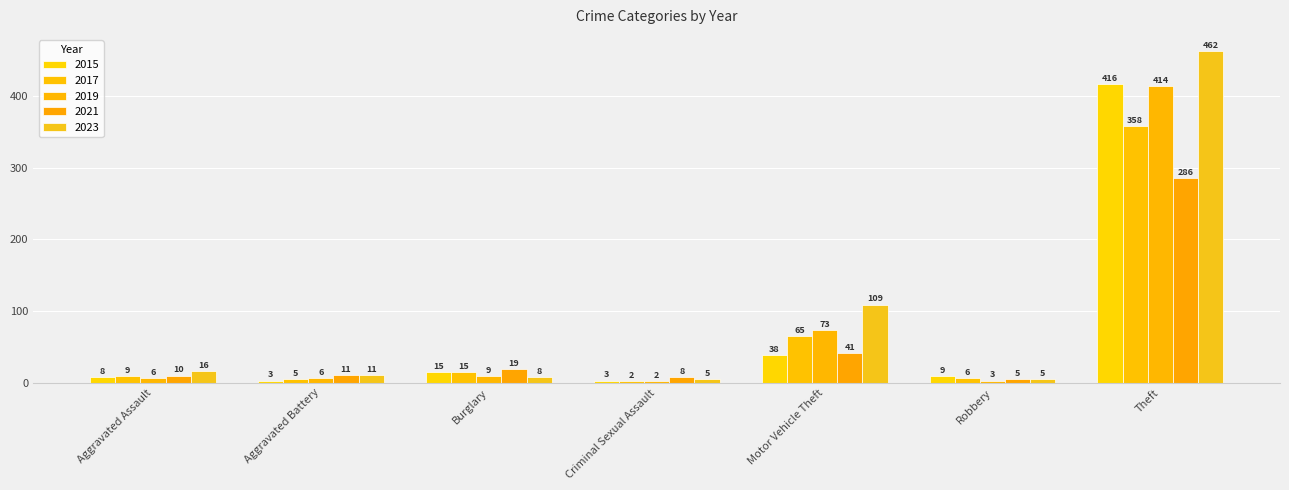

What are all the series names shown in the legend?

2015, 2017, 2019, 2021, 2023